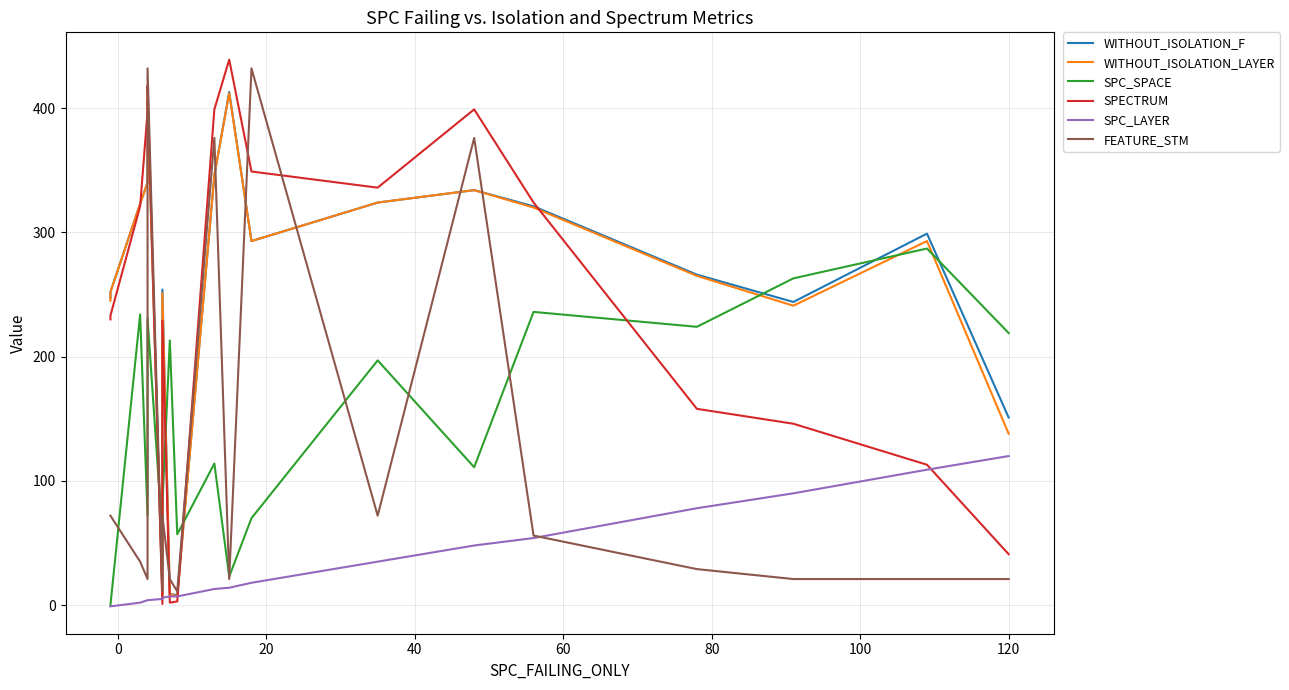

Rank the series by their maximum value, from highest to lowest.

SPECTRUM, FEATURE_STM, WITHOUT_ISOLATION_F, WITHOUT_ISOLATION_LAYER, SPC_SPACE, SPC_LAYER